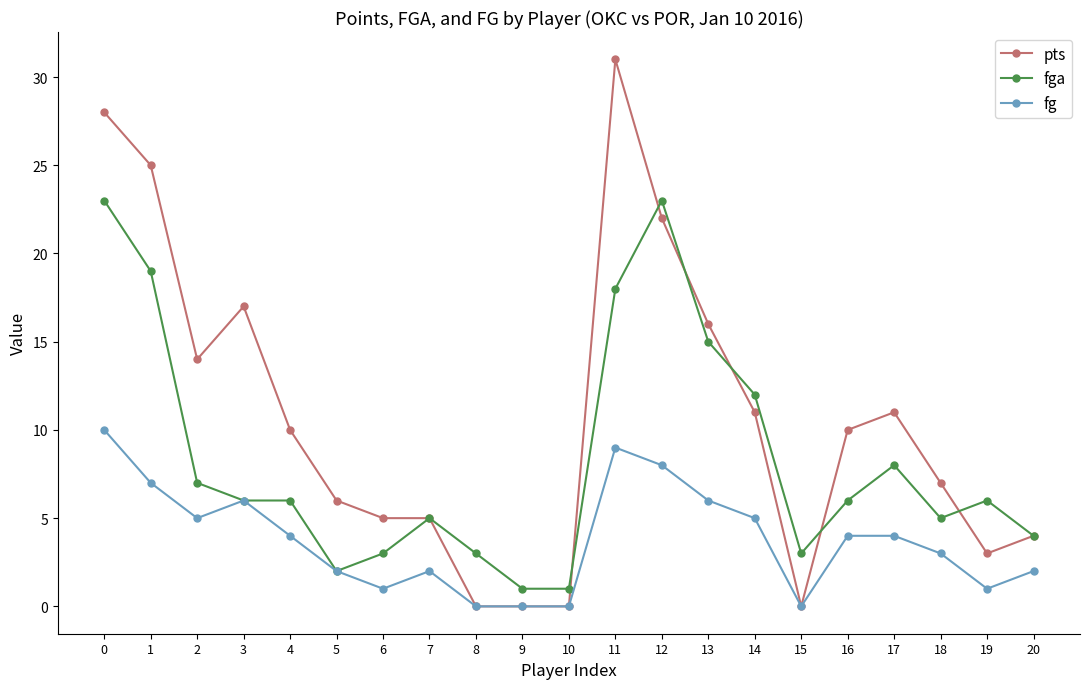

Which series has the largest total across all categories?

pts